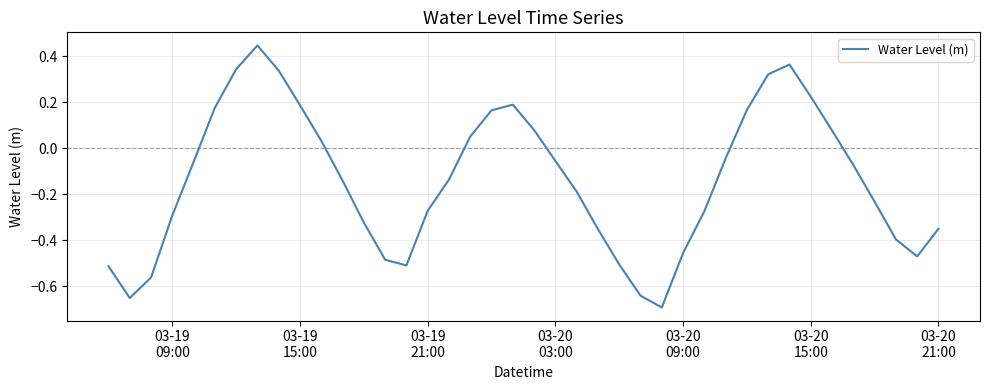

What is the difference between the maximum and minimum values?

1.1